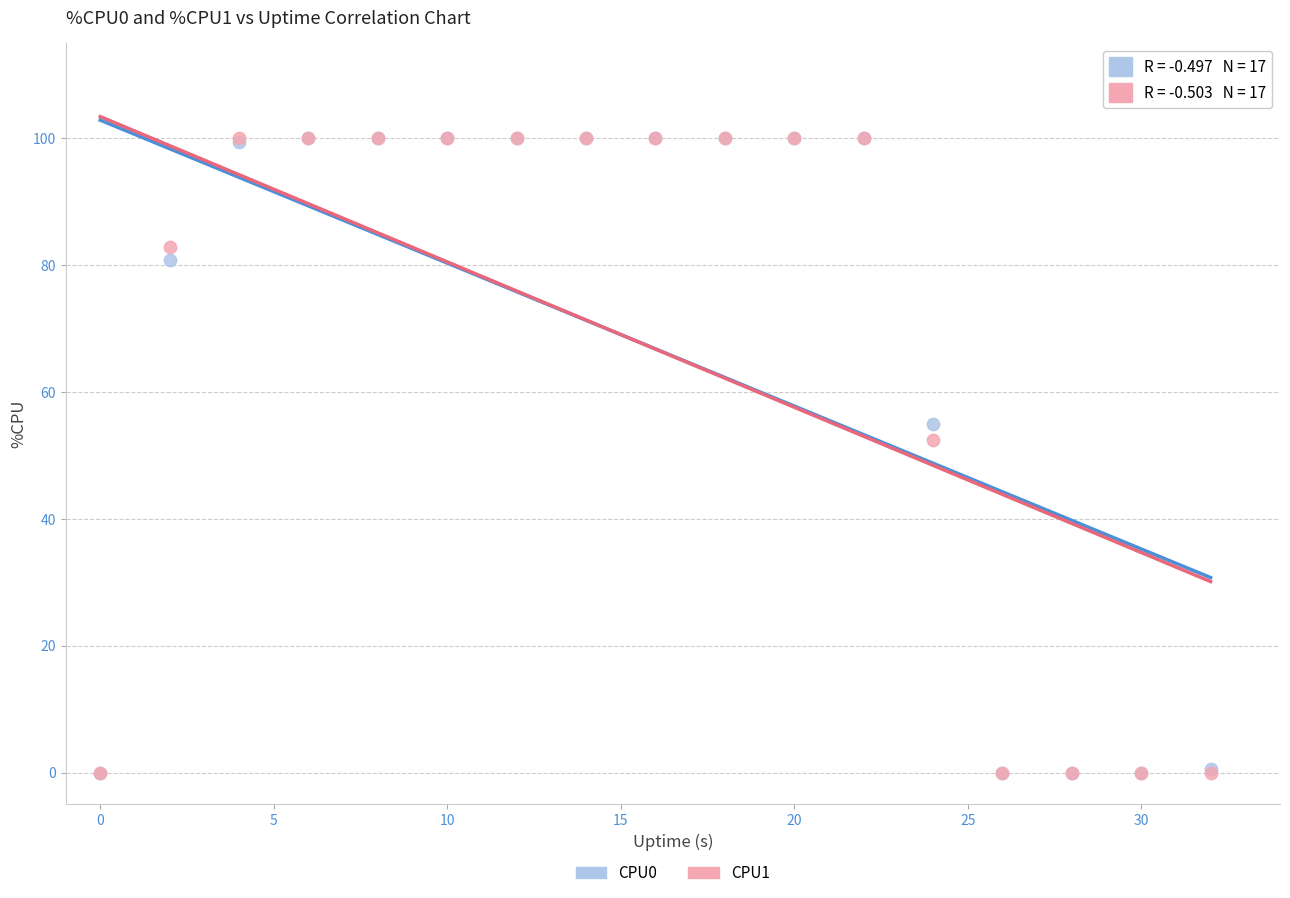

What are all the series names shown in the legend?

CPU0, CPU1